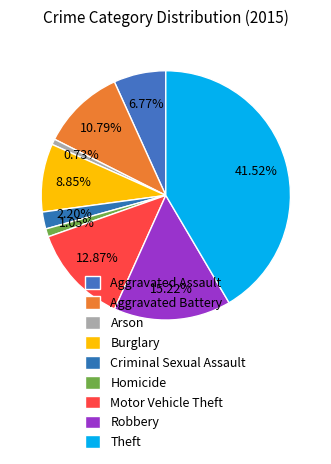

Is it true that Theft is 42% of the pie?

True